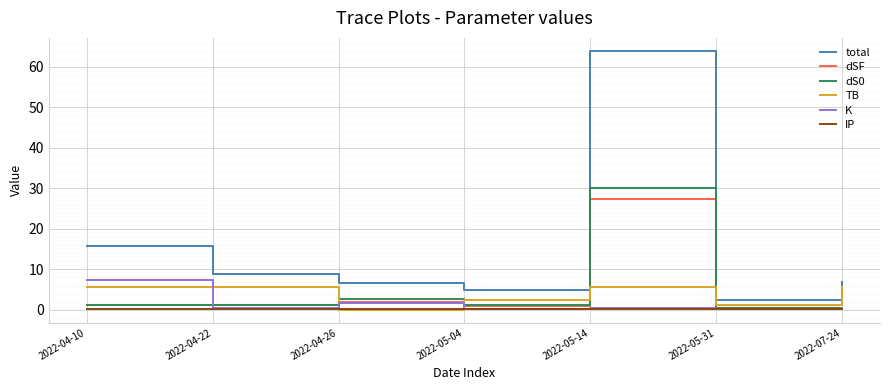

What is the minimum value for dS0?

0.2